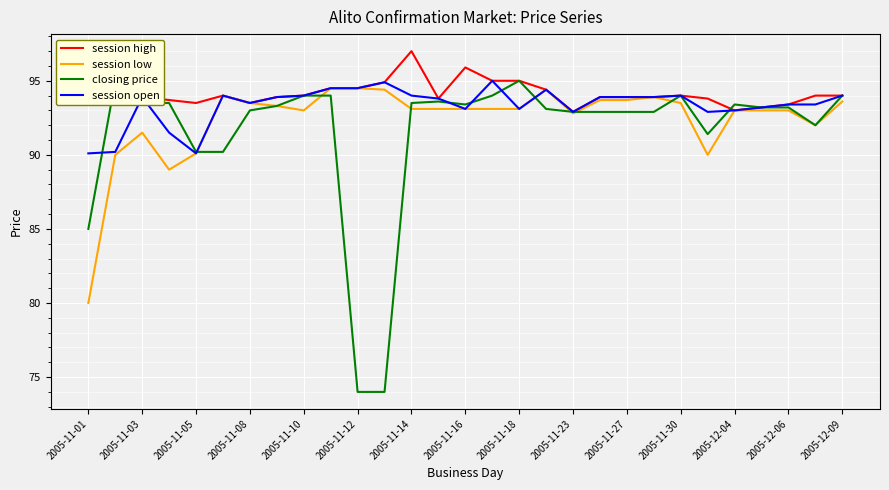

What is the minimum value for session open?

90.1